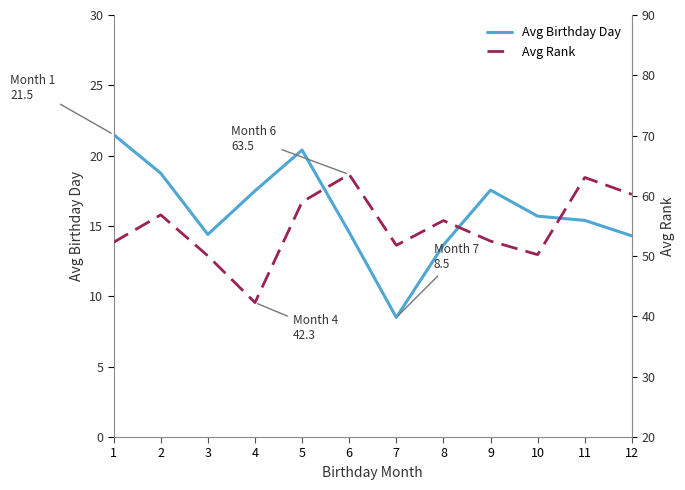

What is the smallest value displayed?

8.5